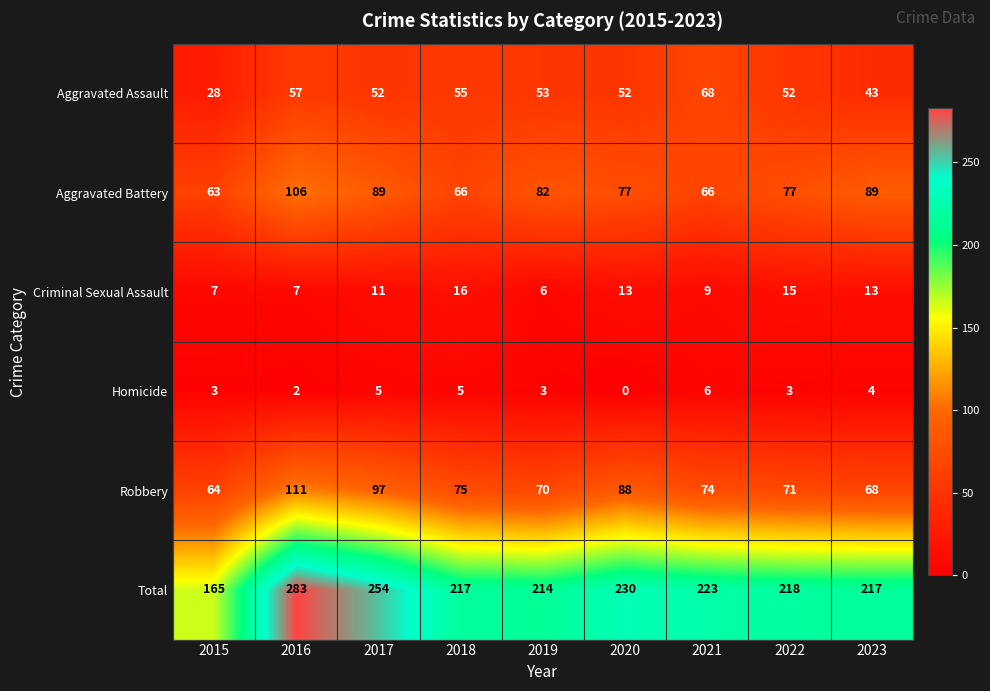

Which series changed the most between 2016 and 2023?

Total